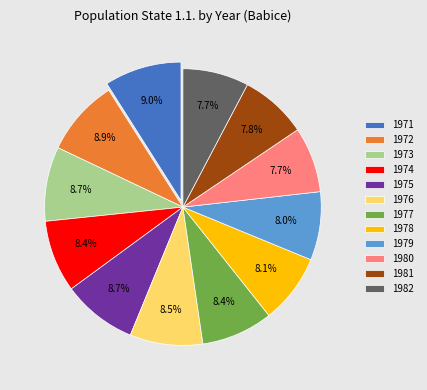

How much of the chart is everything except 1982?

92.3%